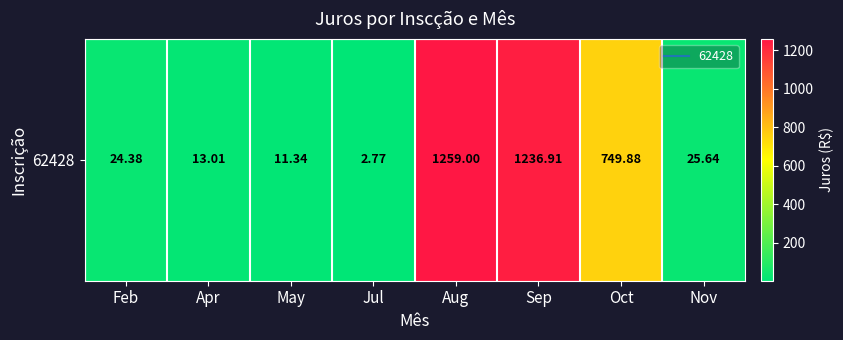

True or false: the data shows 24.4 at Feb.

True